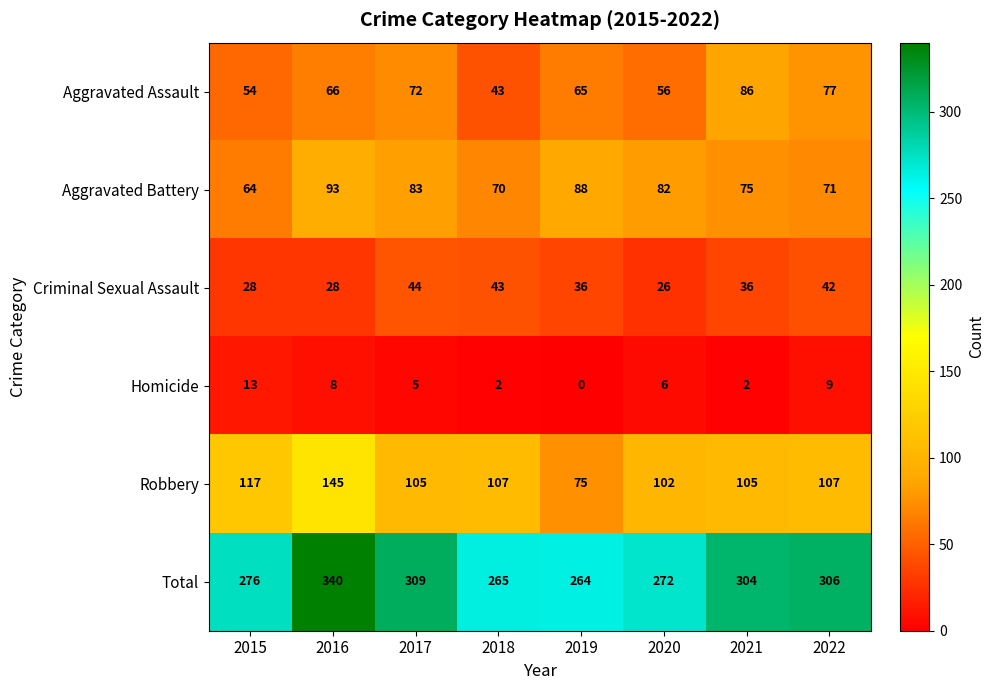

How many distinct data groups are displayed?

6